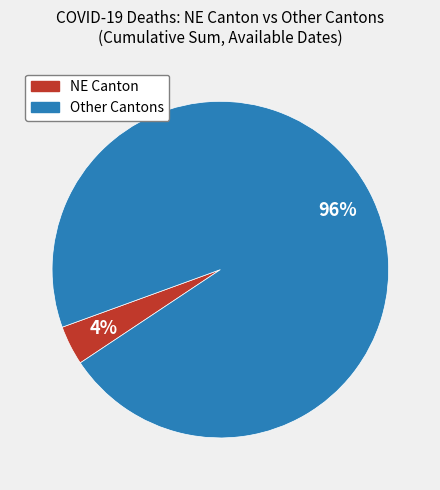

To the nearest percent, what is the average slice percentage?

50%